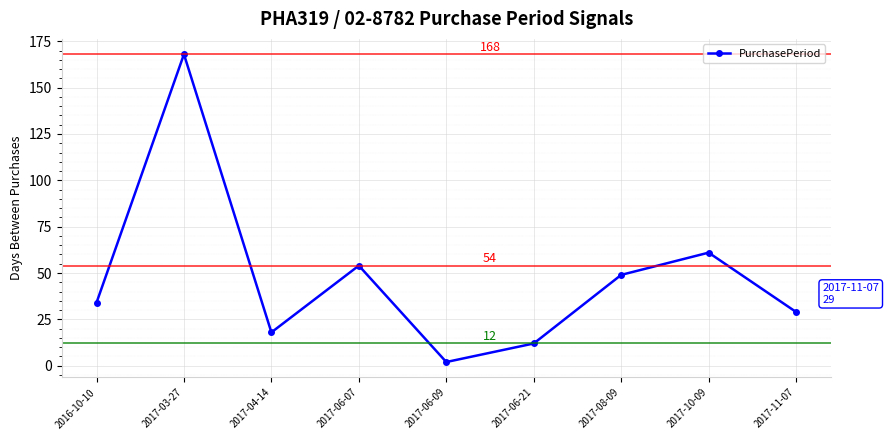

What is the label of the 8th point from the right?

2017-03-27